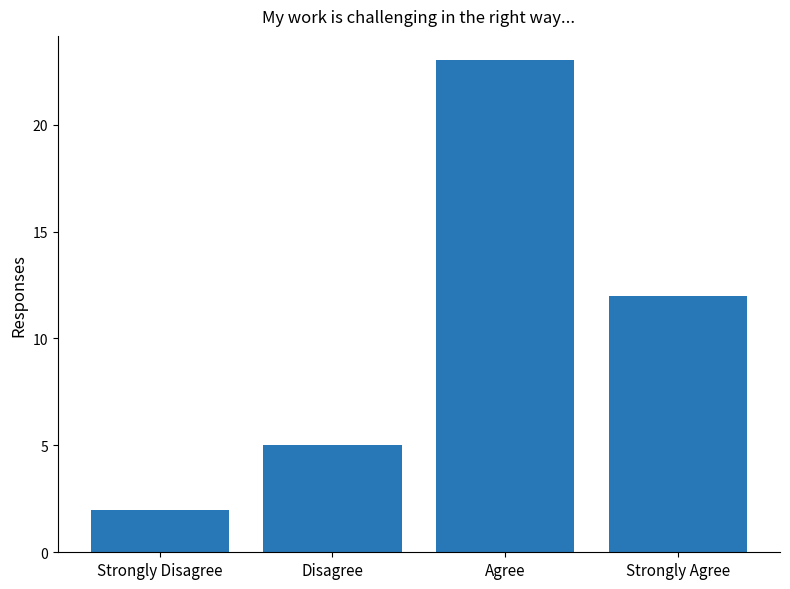

What is the smallest value displayed?

2